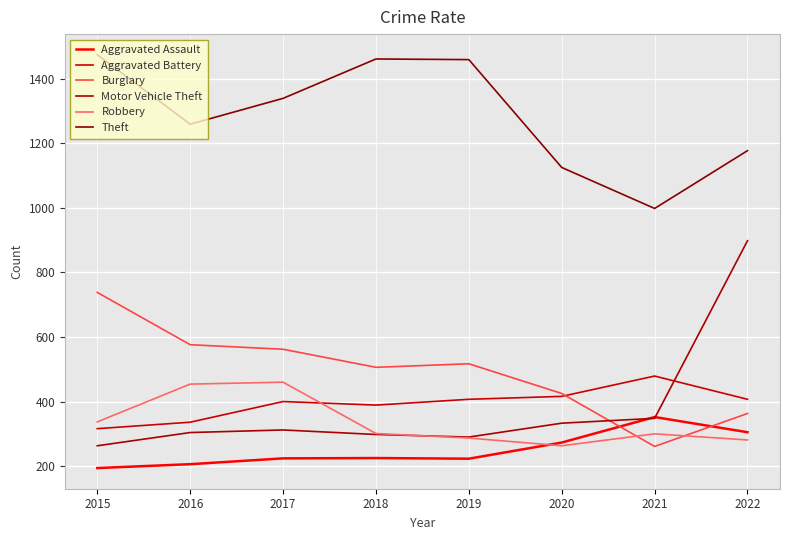

Is it true that Robbery equals 130 at 2020?

False